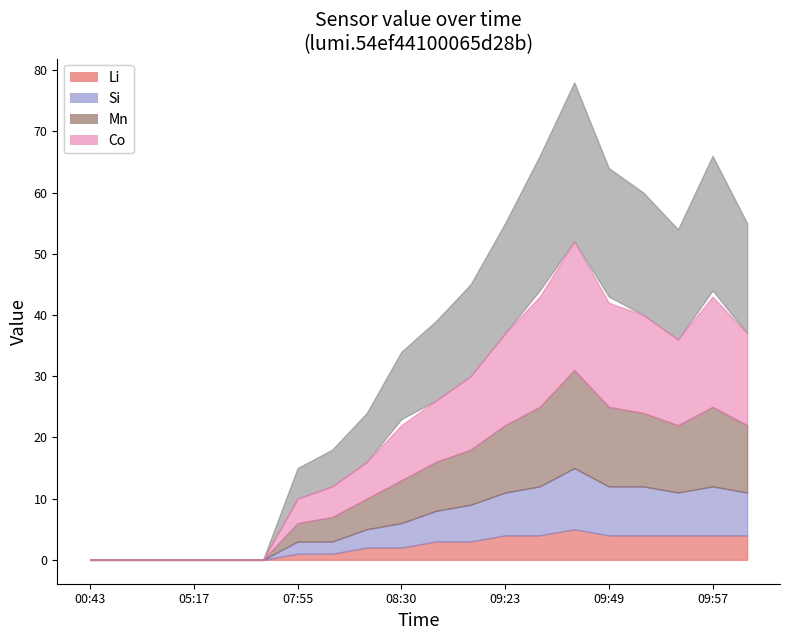

At which category does Si reach its first local valley?

09:52